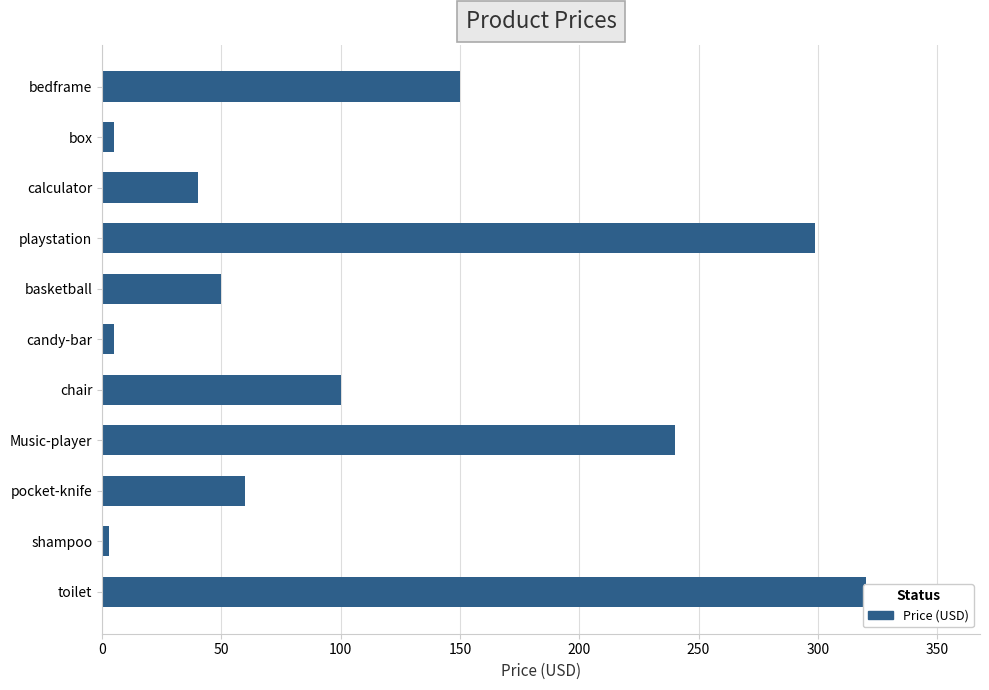

What is the minimum value shown in the chart?

3